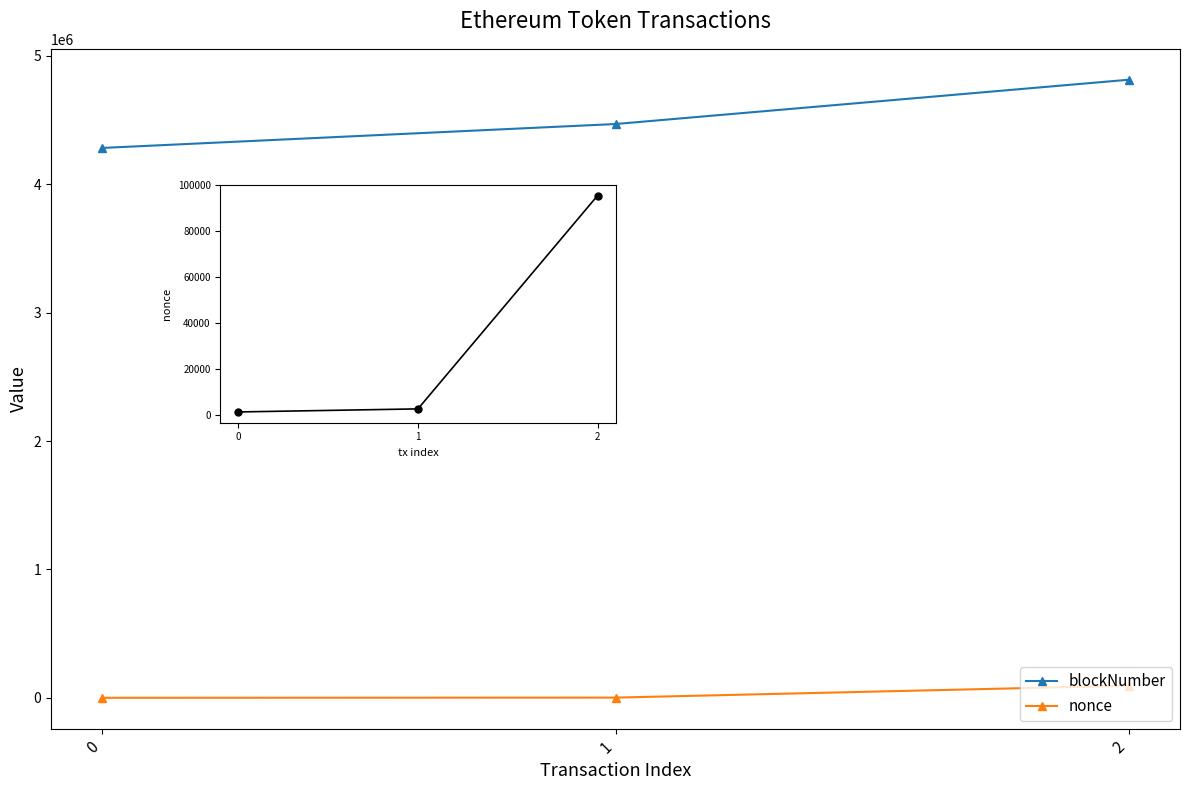

What is the sum of all nonce values?

99026